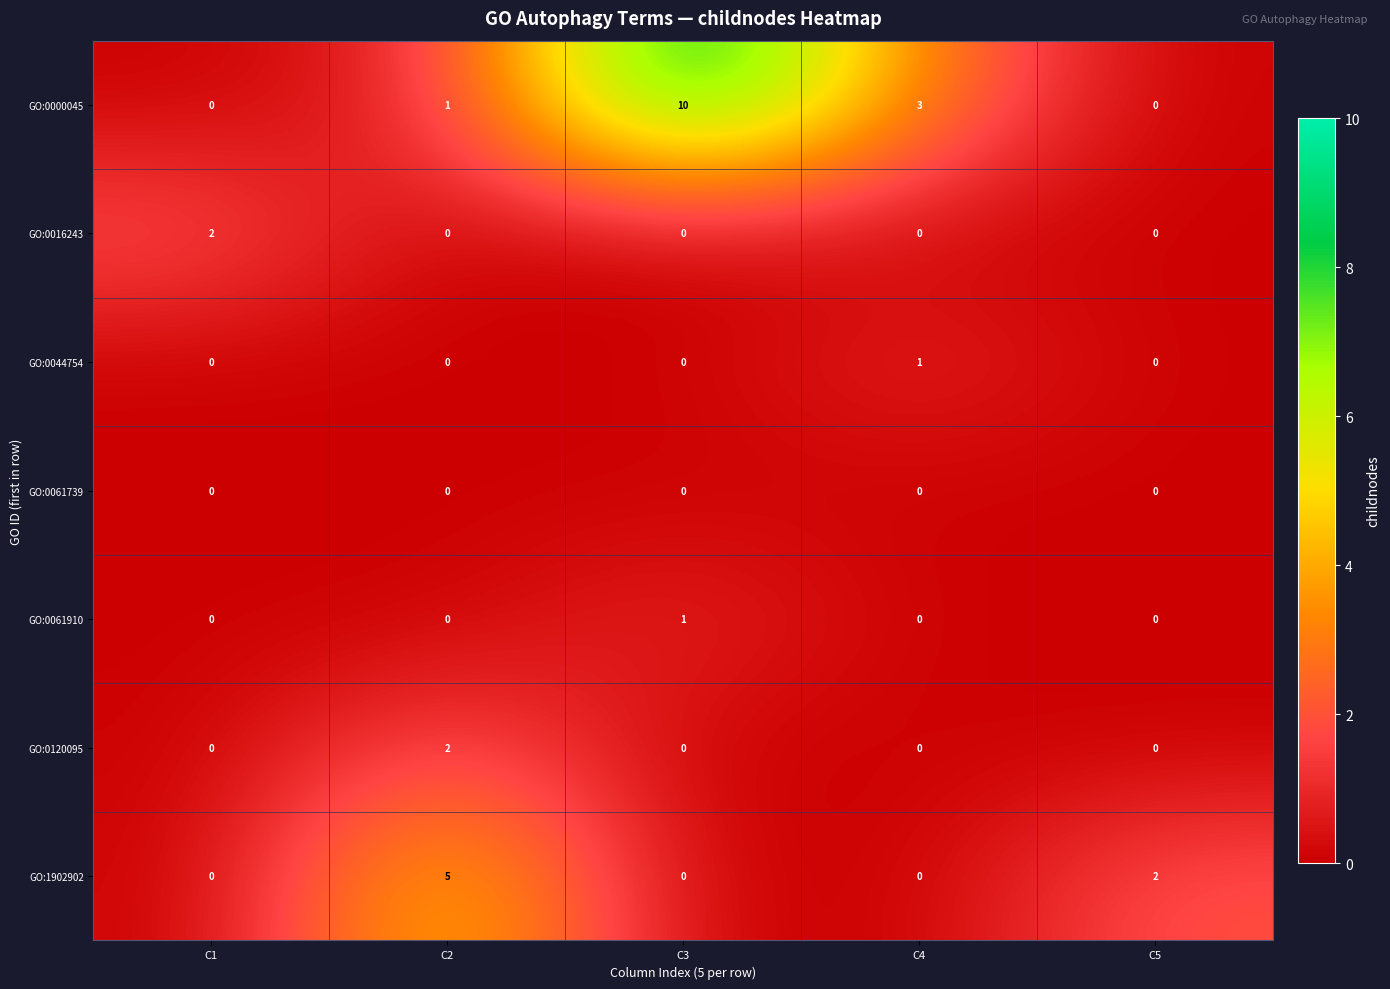

At which category is the sum across all series the highest?

C3